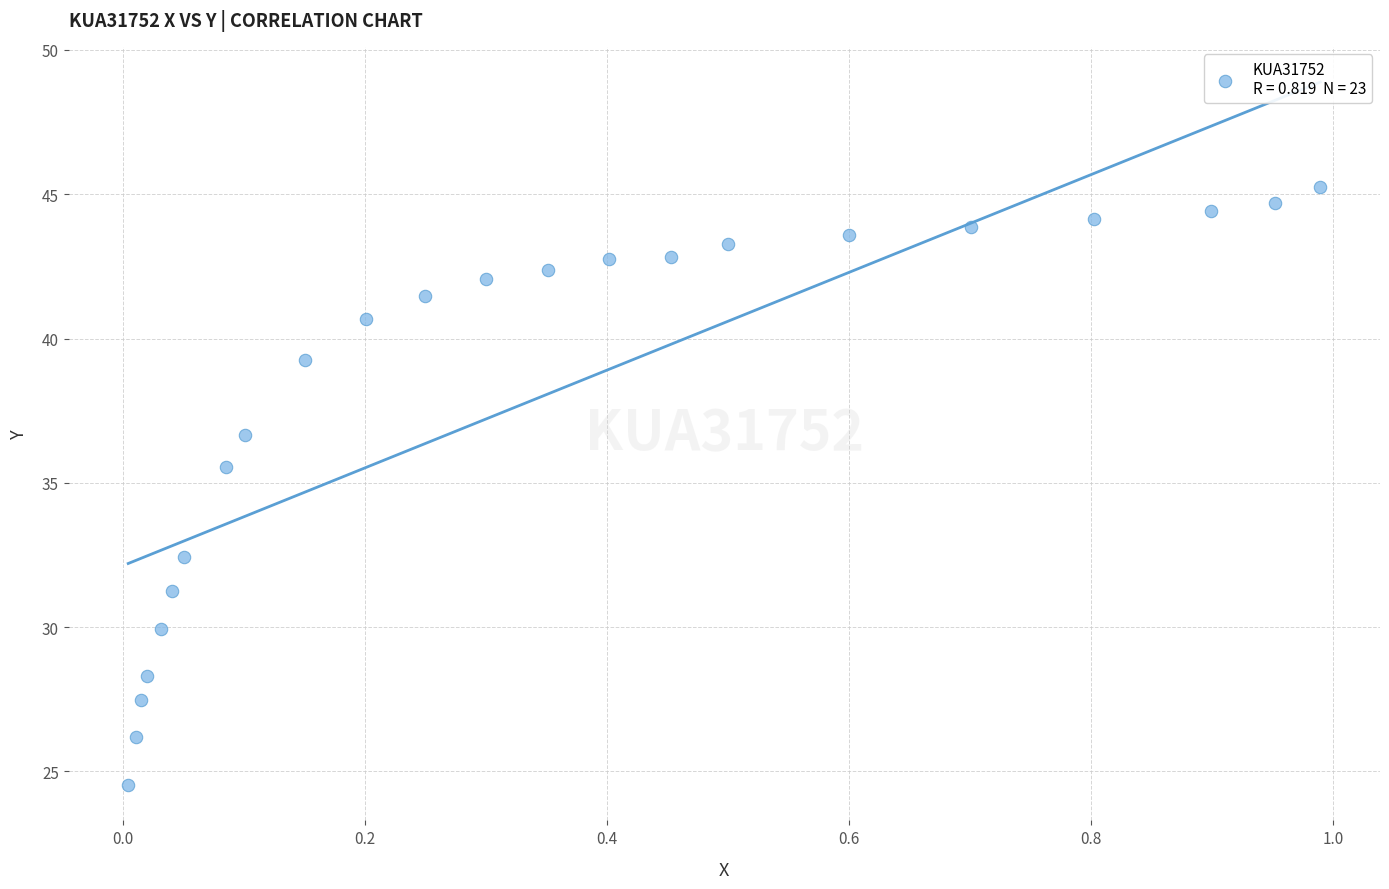

What is the range of X values (max minus min)?

1.0